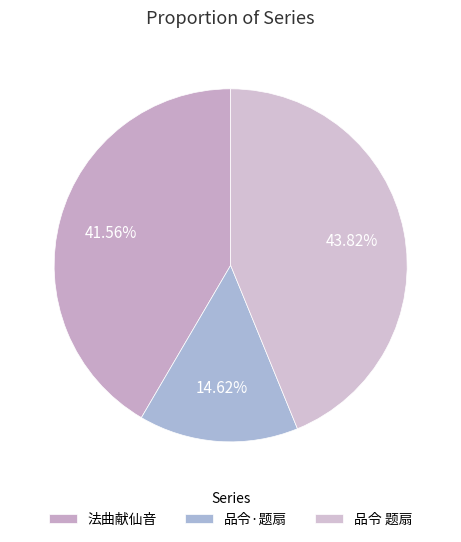

Is there any slice that represents more than half of the pie?

No